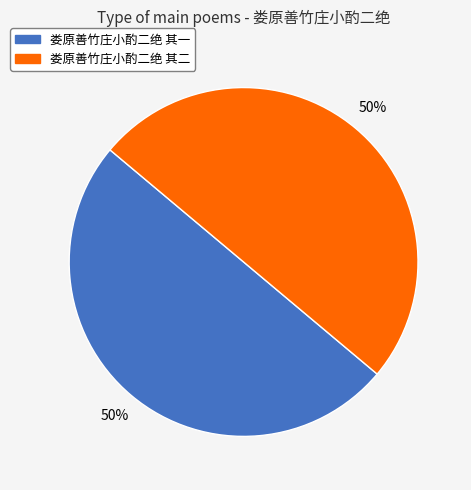

To the nearest percent, what is the average slice percentage?

50%